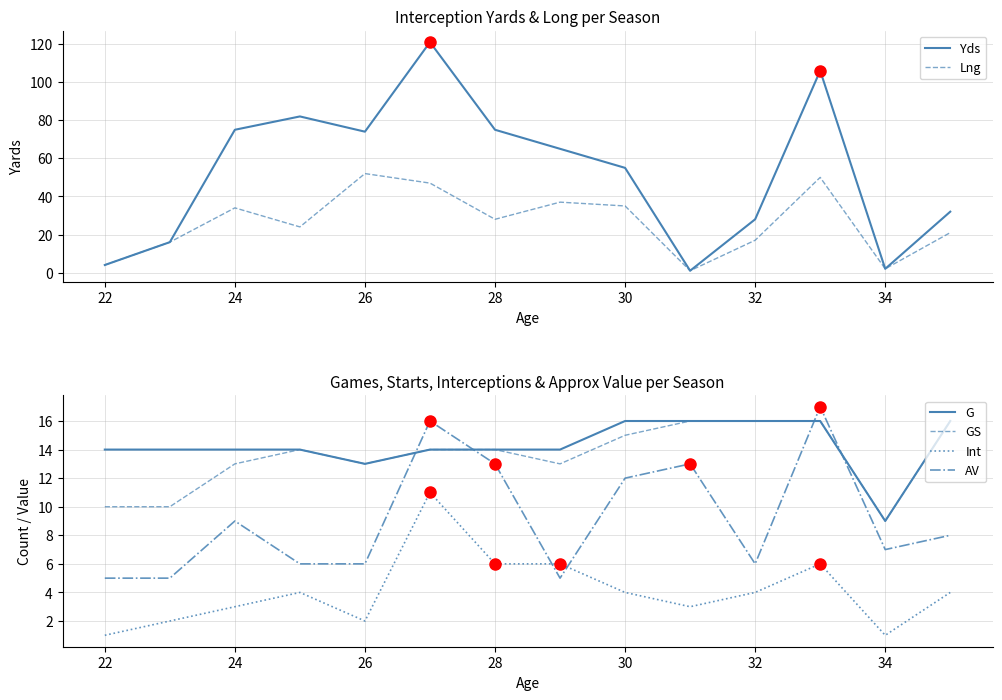

True or false: AV and Int intersect in this chart.

True